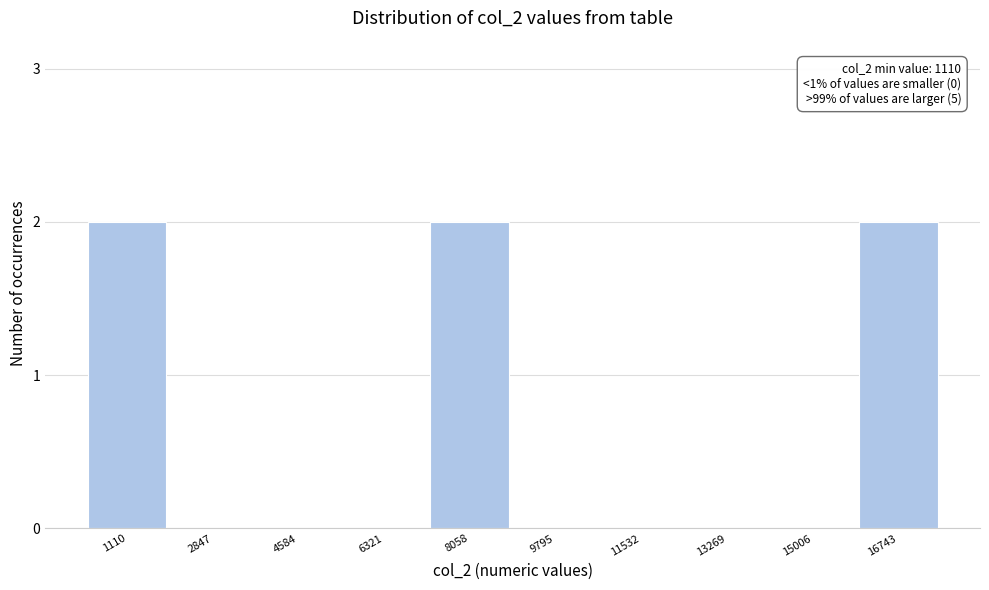

Reading left to right, transcribe all the data shown in this chart.

1110=2	2847=0	4584=0	6321=0	8058=2	9795=0	11532=0	13269=0	15006=0	16743=2